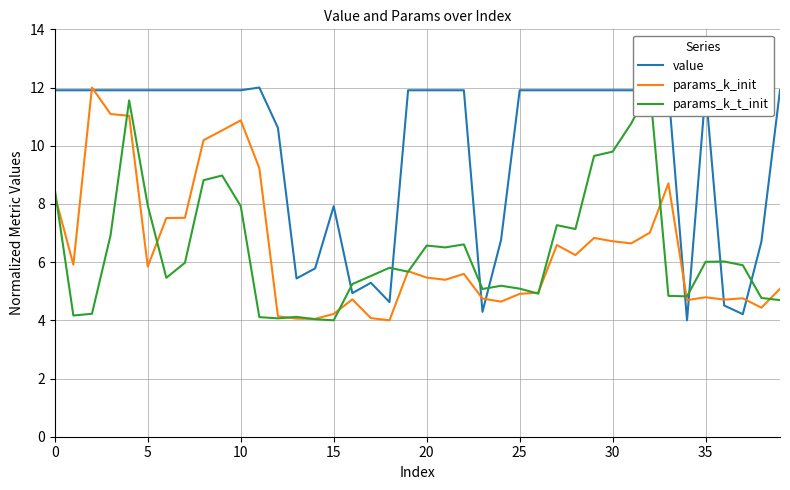

What is the lowest value of the params_k_init series?

4.0